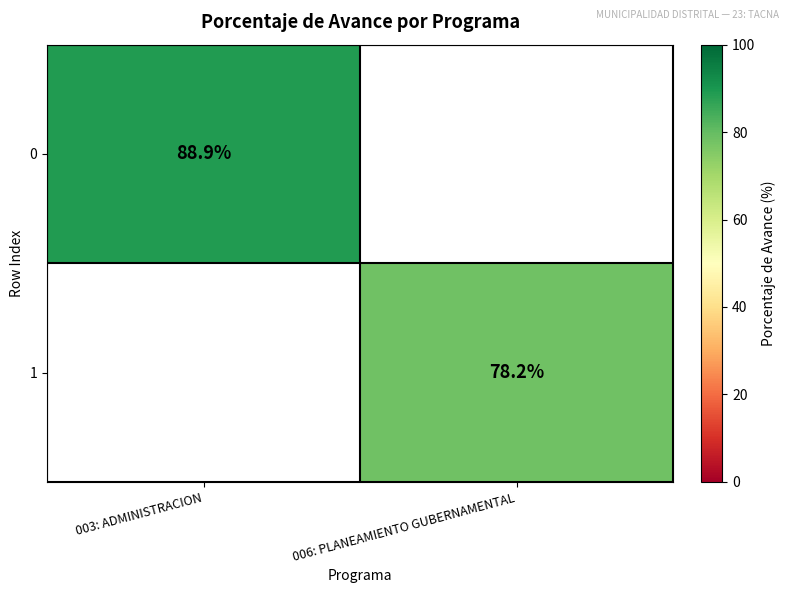

Is it true that 1 equals 78.2 at 006: PLANEAMIENTO GUBERNAMENTAL?

True